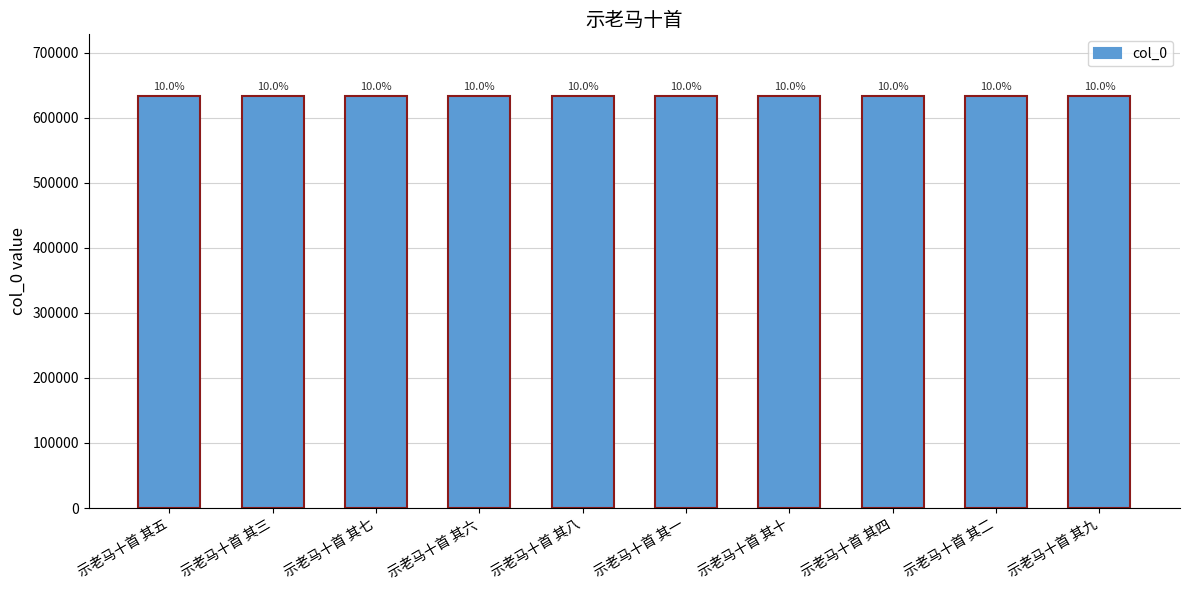

What is the label of the 8th bar from the left?

示老马十首 其四